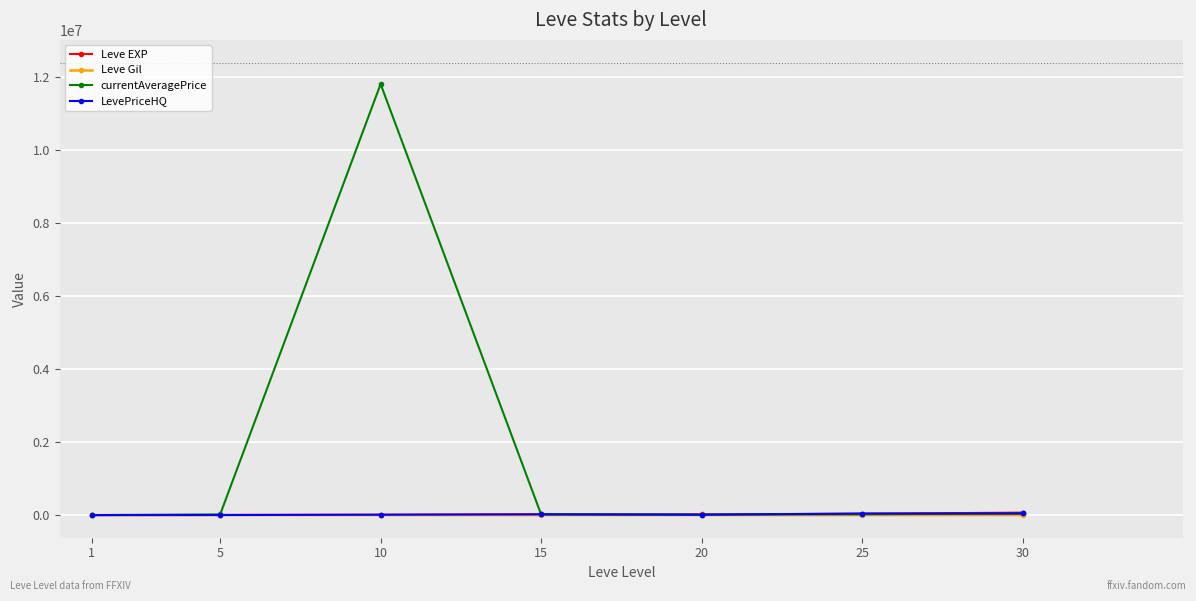

What is the difference between the second highest and minimum values in the Leve Gil series?

372